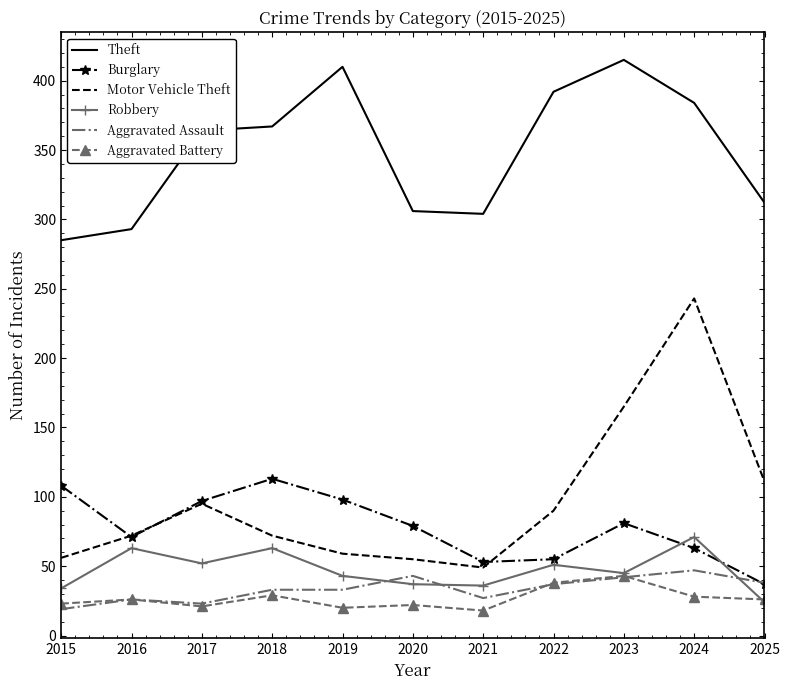

What is the spread (max minus min) of values at 2023?

373